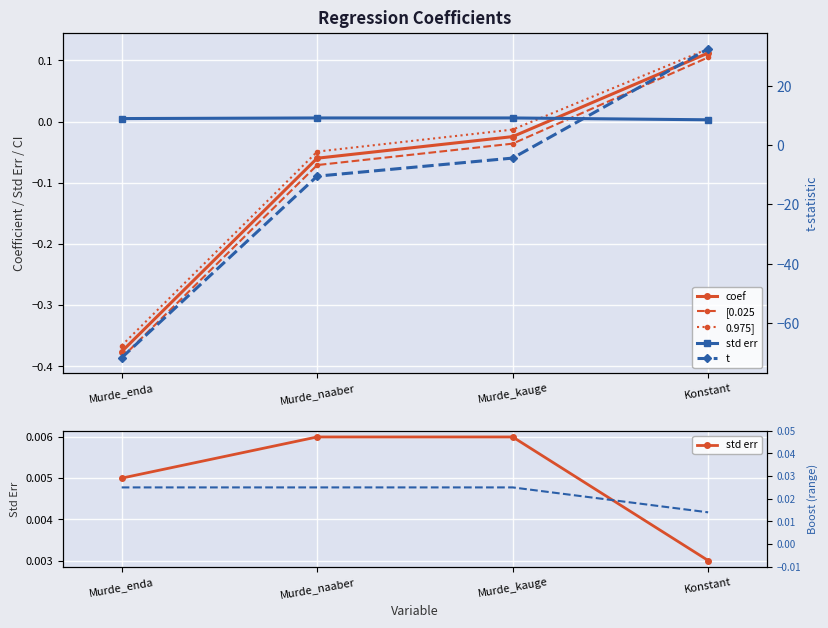

Which series has the widest spread of values?

t